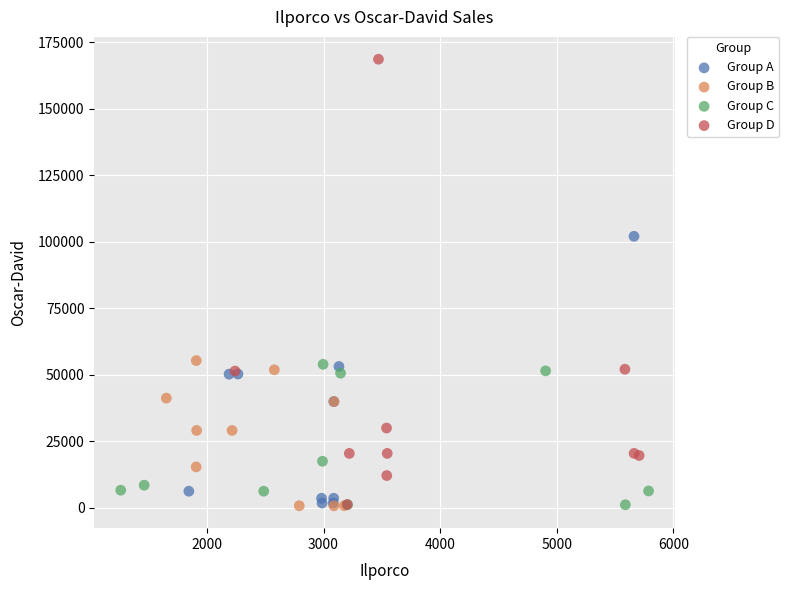

What are all the series names shown in the legend?

Group A, Group B, Group C, Group D